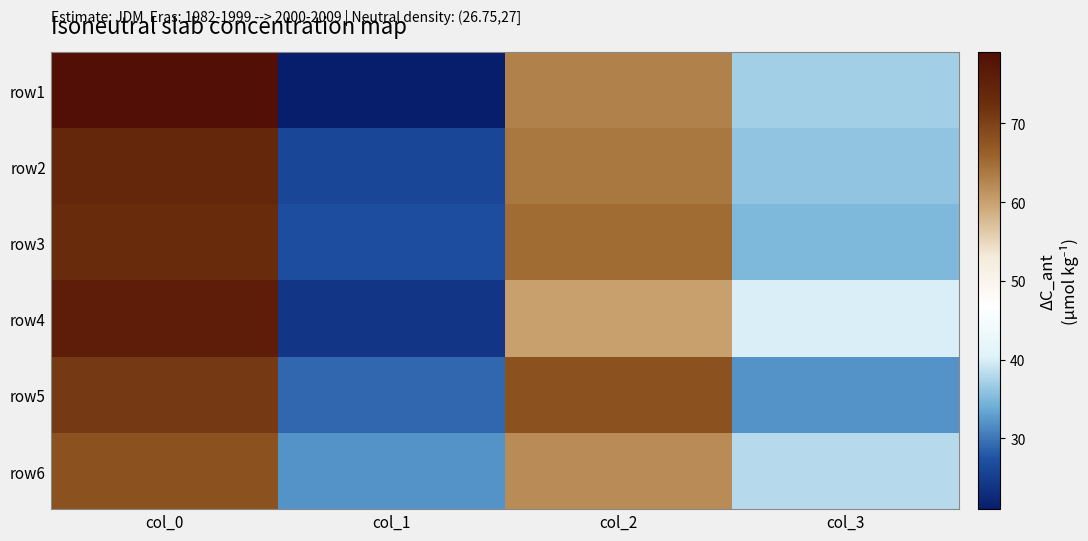

At which category is the sum across all series the highest?

col_0